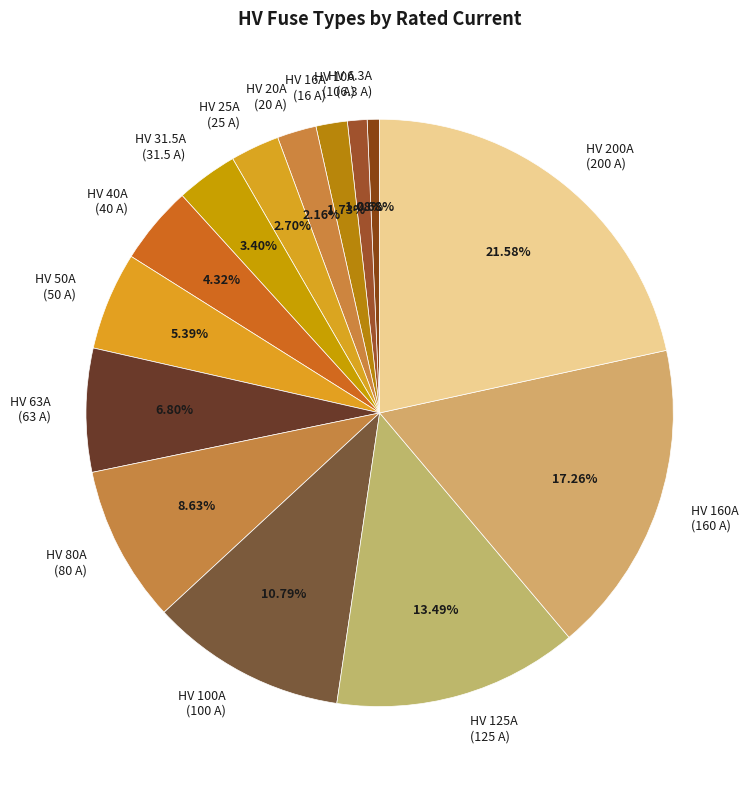

Is HV 100A the majority of the pie?

No